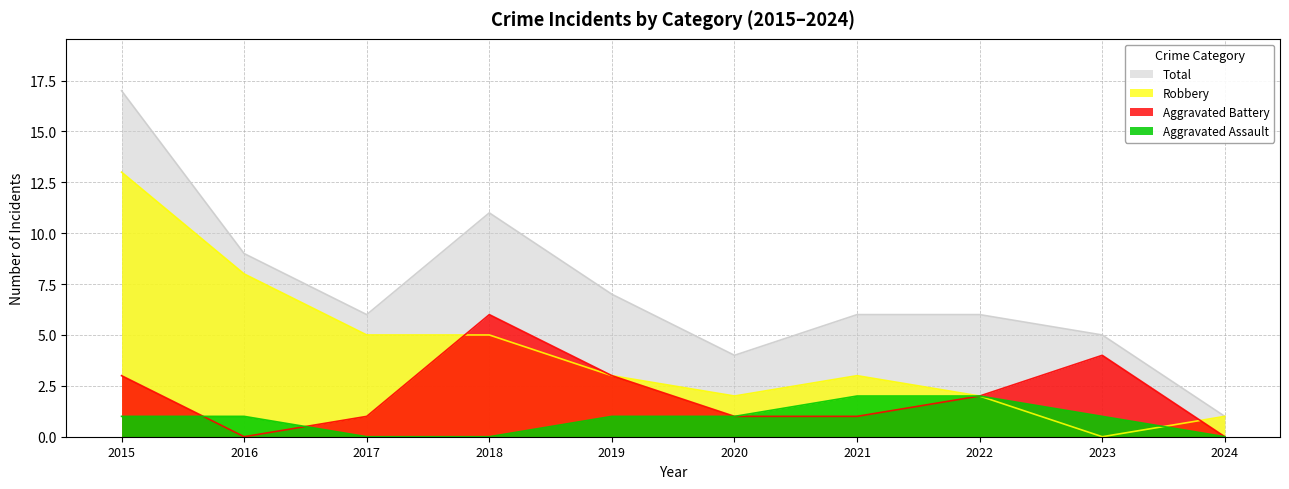

Which series changed the most between 2018 and 2022?

Total